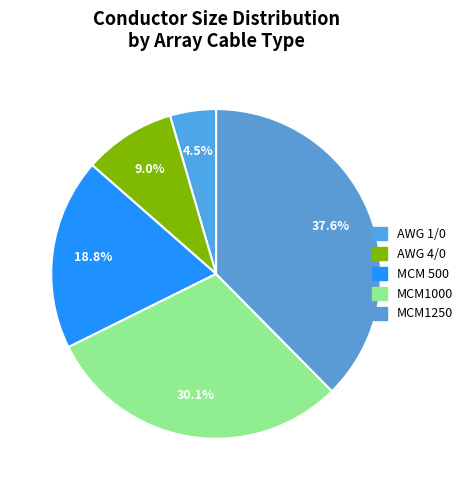

To the nearest percent, what is the combined percentage of MCM1250 and AWG 1/0?

42%